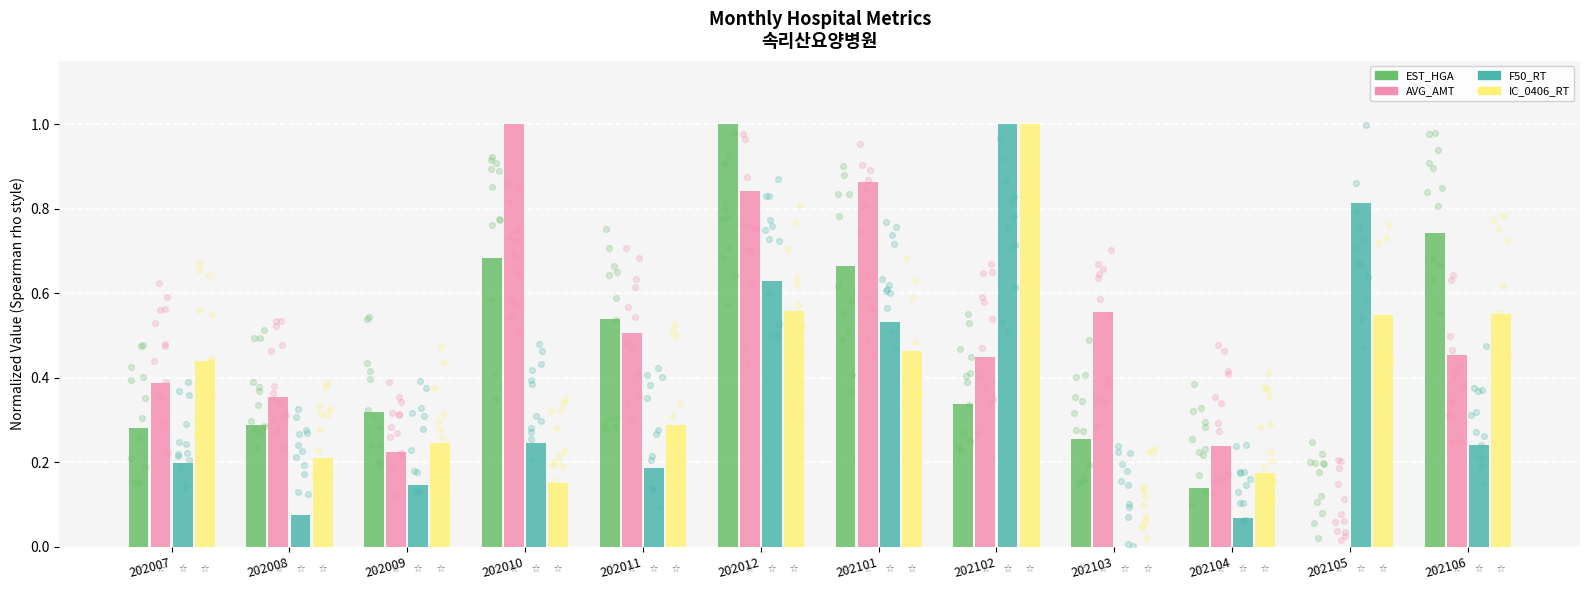

What is the total value across all series at 202012?

3.0